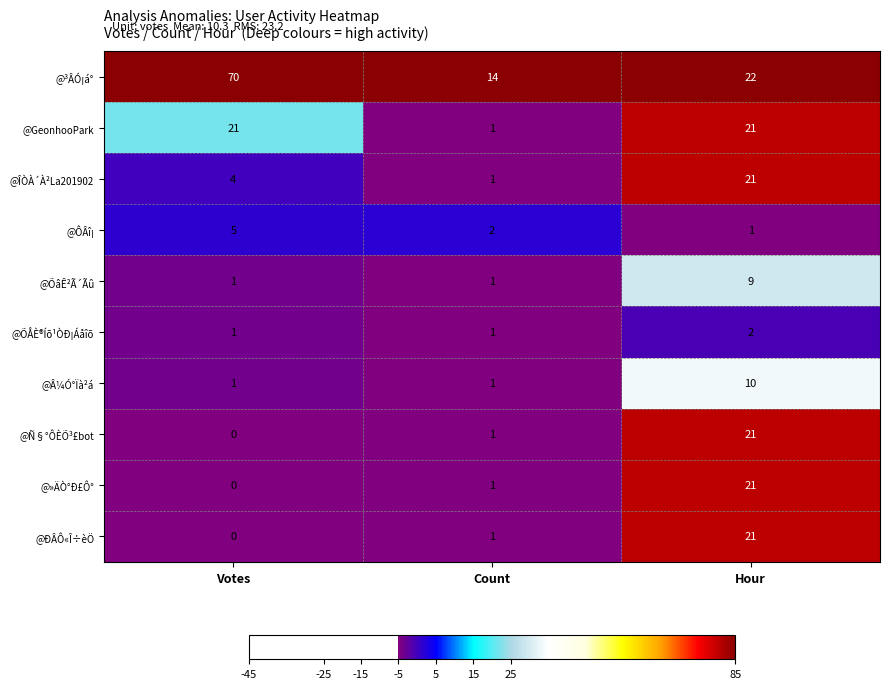

What is the sum of all @³ÂÓ¡á° values?

106